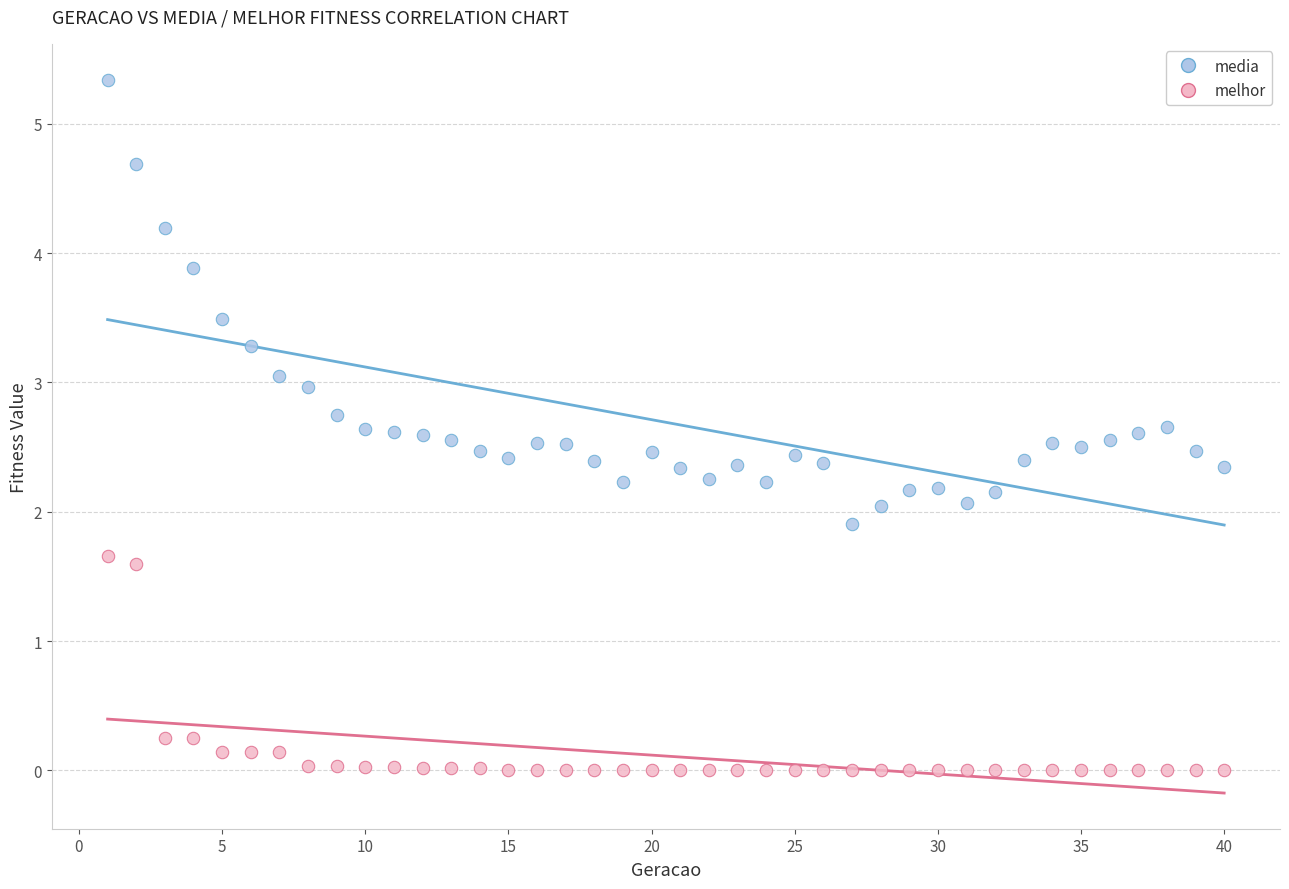

Which series contains the lowest Y value?

melhor